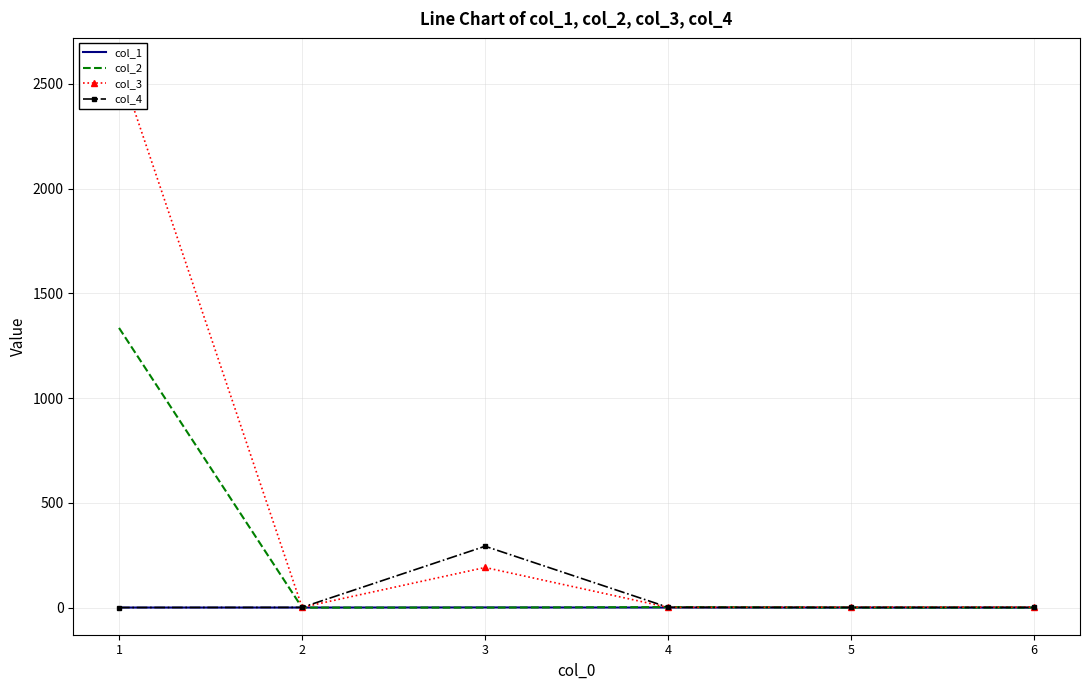

Reading right to left, list all the values displayed in this chart.

col_1: 0.0	0.1	0.3	0.8	0.2	0.3
col_2: 0.1	0.2	2.3	0.1	0.0	1335.0
col_3: 2.6	2.3	1.0	191.5	1.3	2590.0
col_4: 0.6	0.6	1.3	292.8	1.1	0.3